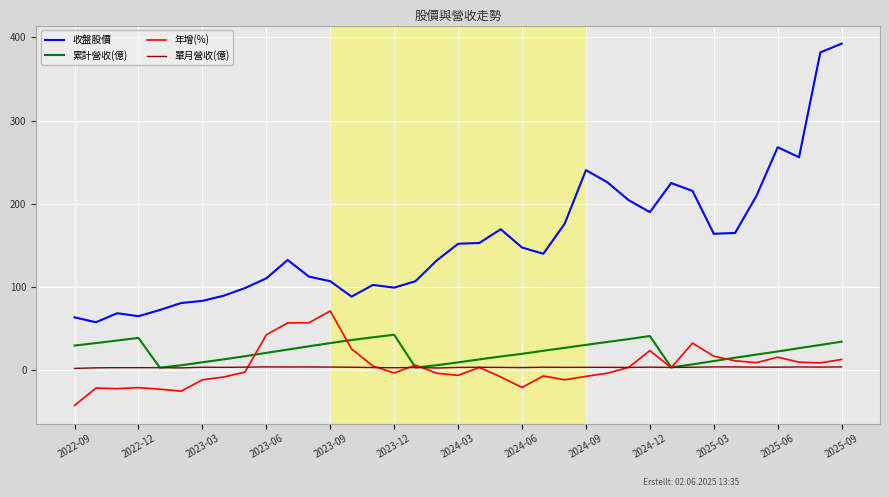

What is the maximum value shown in the chart?

392.5